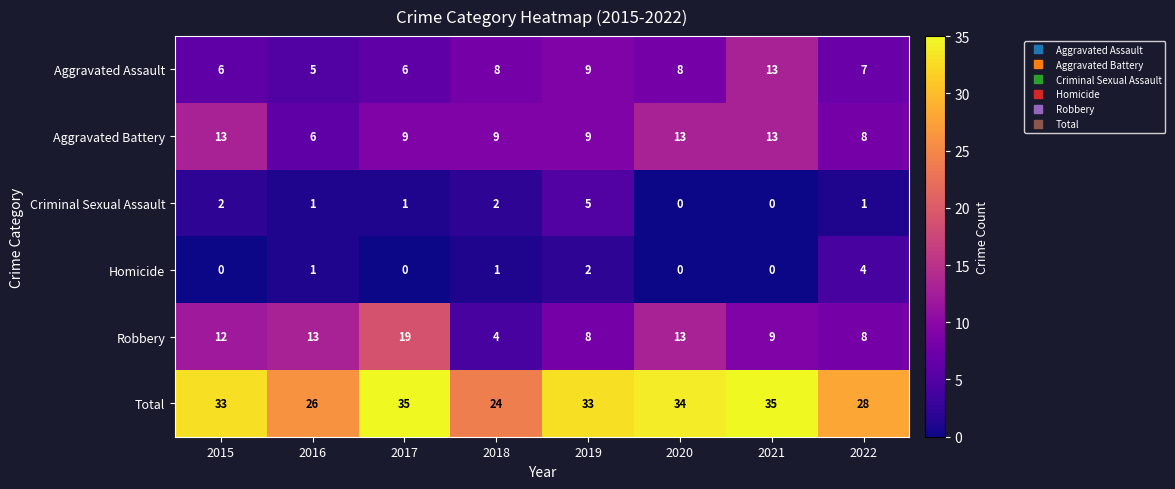

Rank the series at 2017 from highest to lowest value.

Total, Robbery, Aggravated Battery, Aggravated Assault, Criminal Sexual Assault, Homicide